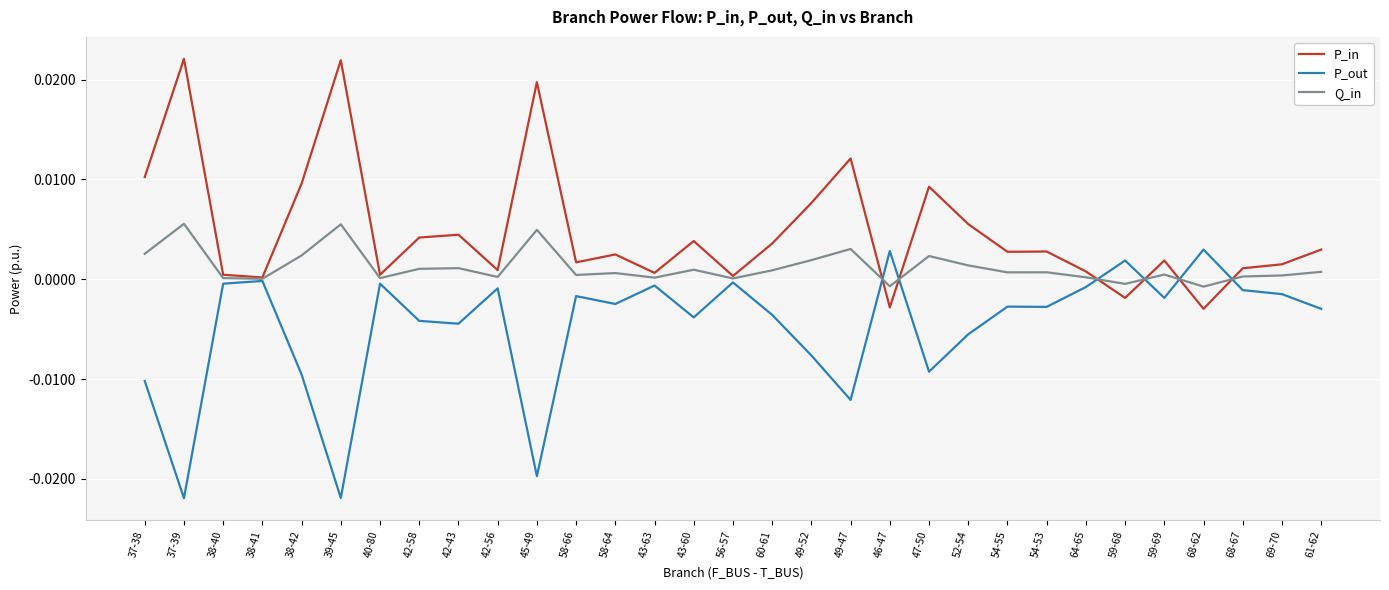

How many lines are shown in the chart?

3